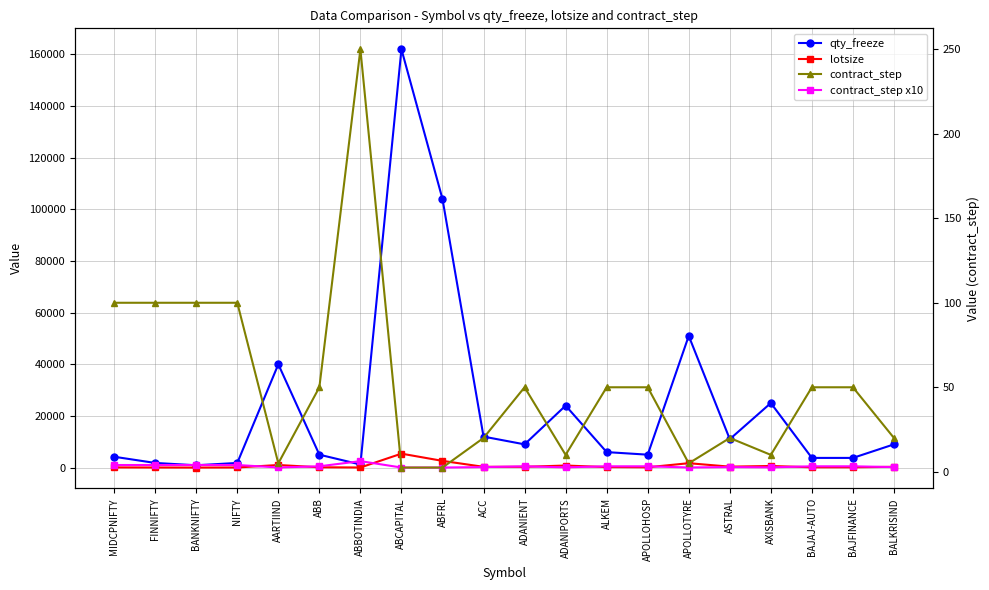

True or false: contract_step x10 has more than 1 interior local peaks.

True